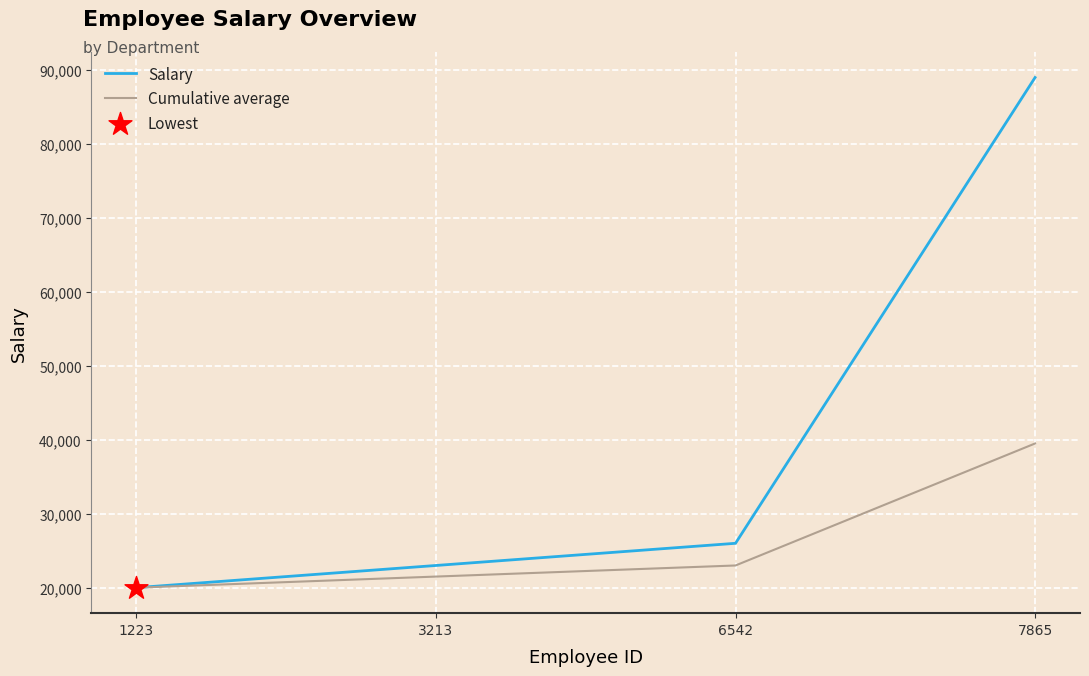

What is the spread (max minus min) of values at 6542?

3000